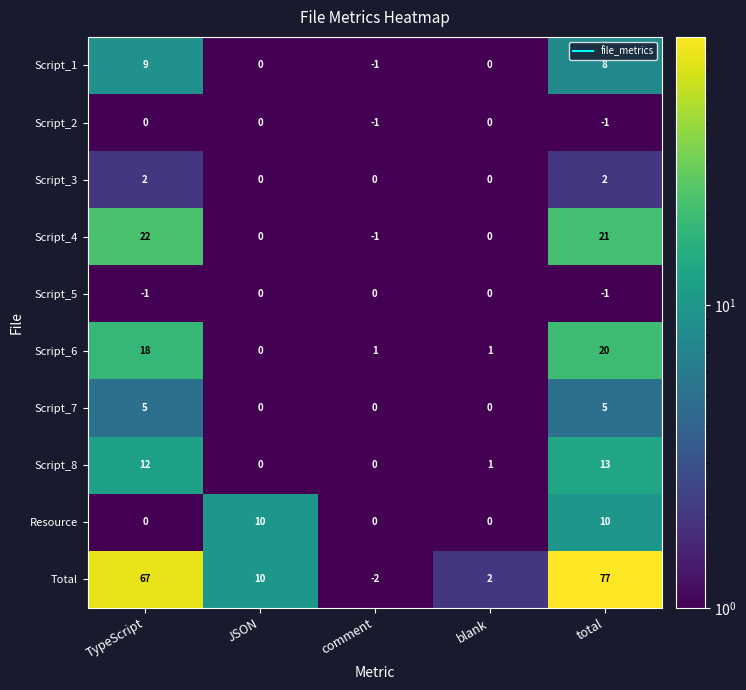

Is it true that Script_3 equals 0 at JSON?

True